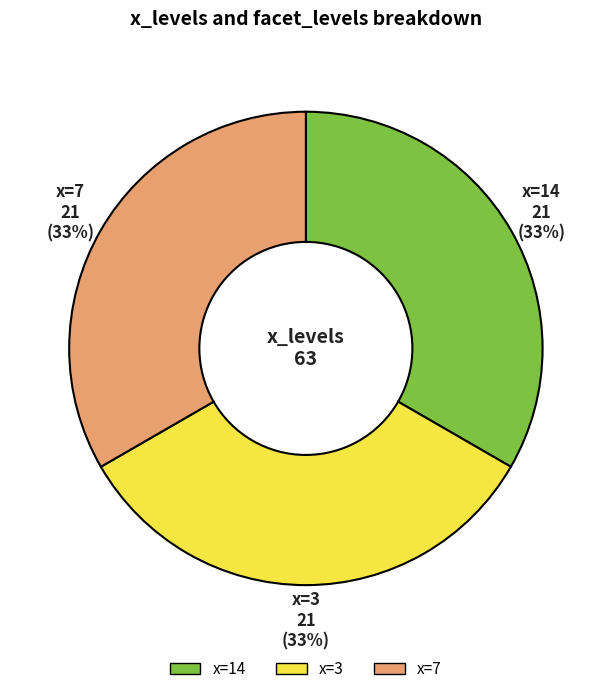

To the nearest percent, what is the combined percentage of x=3 and x=14?

67%